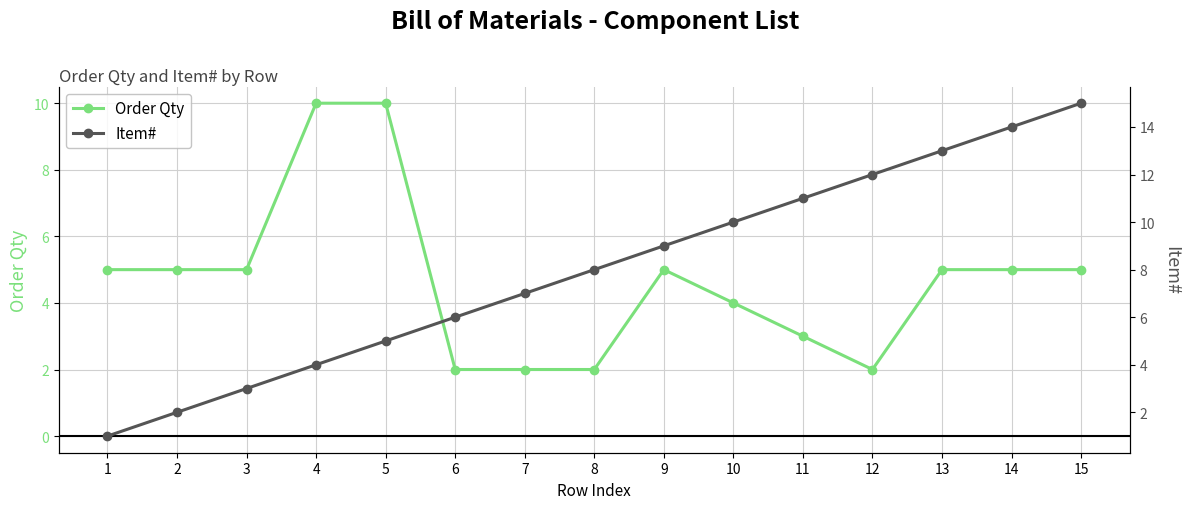

Reading left to right, what are all the values shown in this chart?

Order Qty: 1=5	2=5	3=5	4=10	5=10	6=2	7=2	8=2	9=5	10=4	11=3	12=2	13=5	14=5	15=5
Item#: 1=1	2=2	3=3	4=4	5=5	6=6	7=7	8=8	9=9	10=10	11=11	12=12	13=13	14=14	15=15